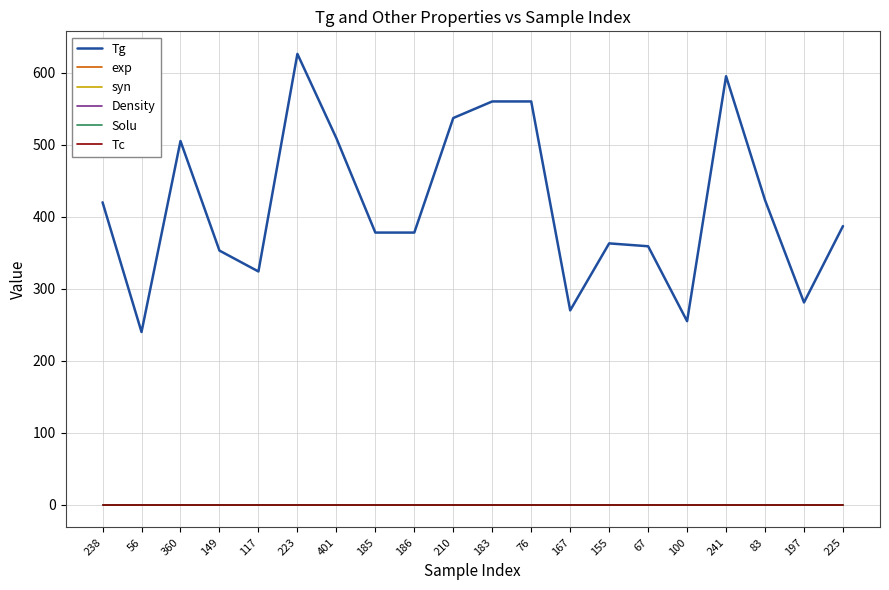

Does the chart have visible grid lines?

Yes